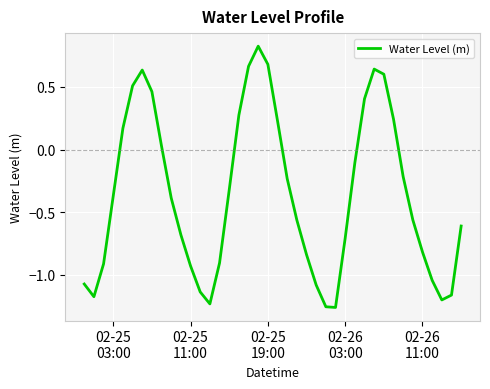

What is the difference between the maximum and minimum values?

2.1